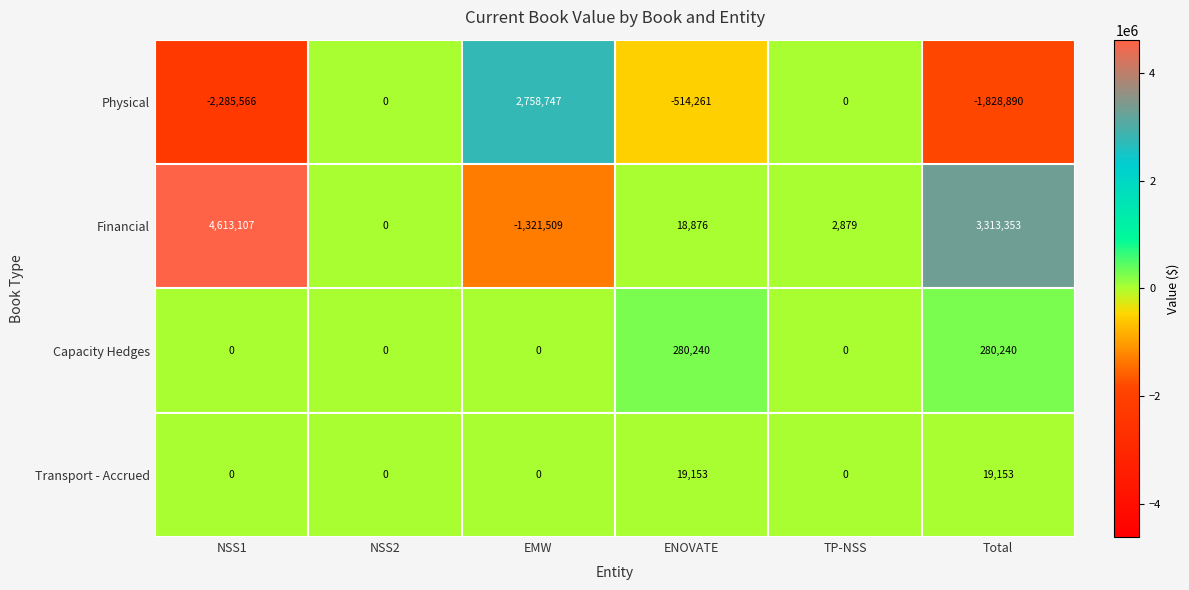

What is the difference between the maximum and minimum values in the Transport - Accrued series?

19153